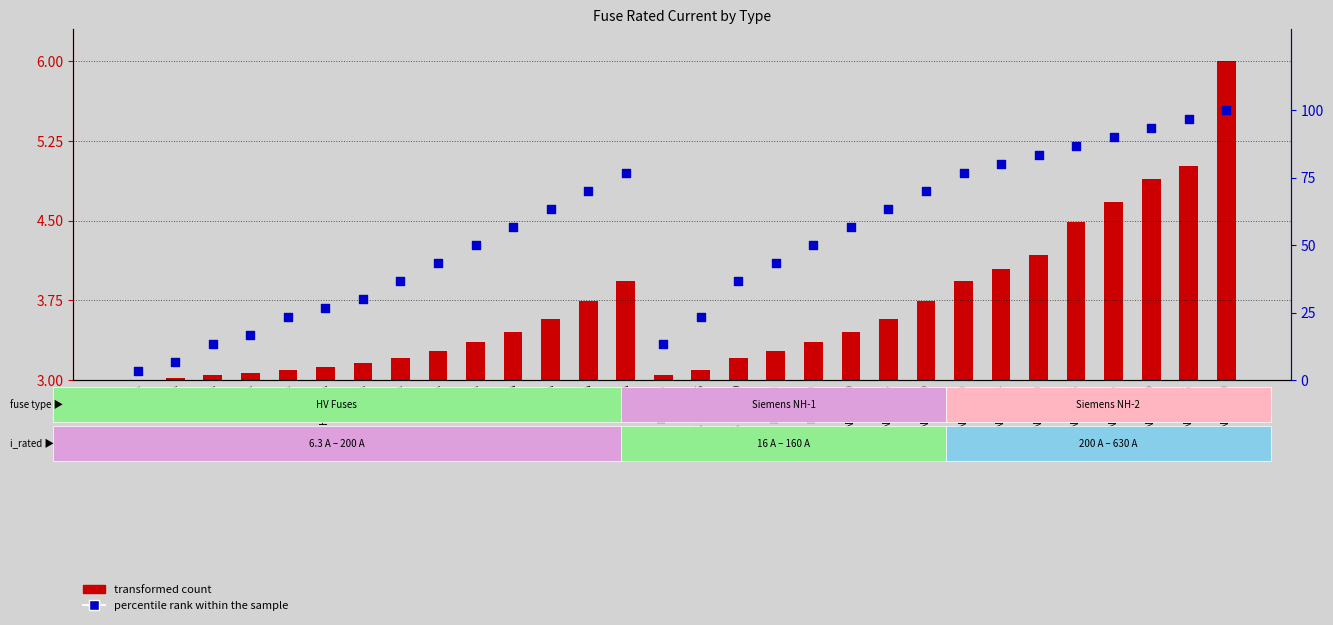

Which series reaches the minimum Y coordinate?

transformed count